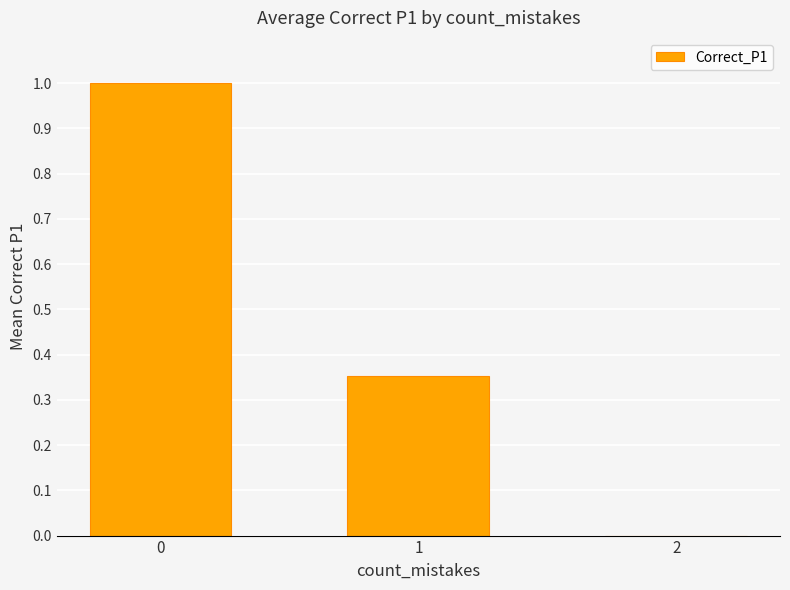

What is the greatest value displayed?

1.0